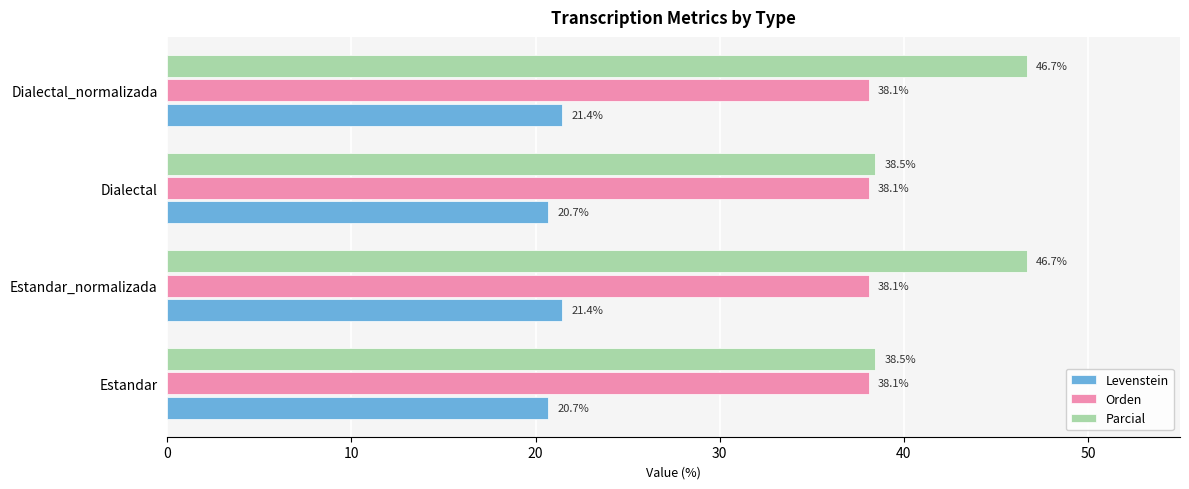

What is the lowest value of the Levenstein series?

20.7